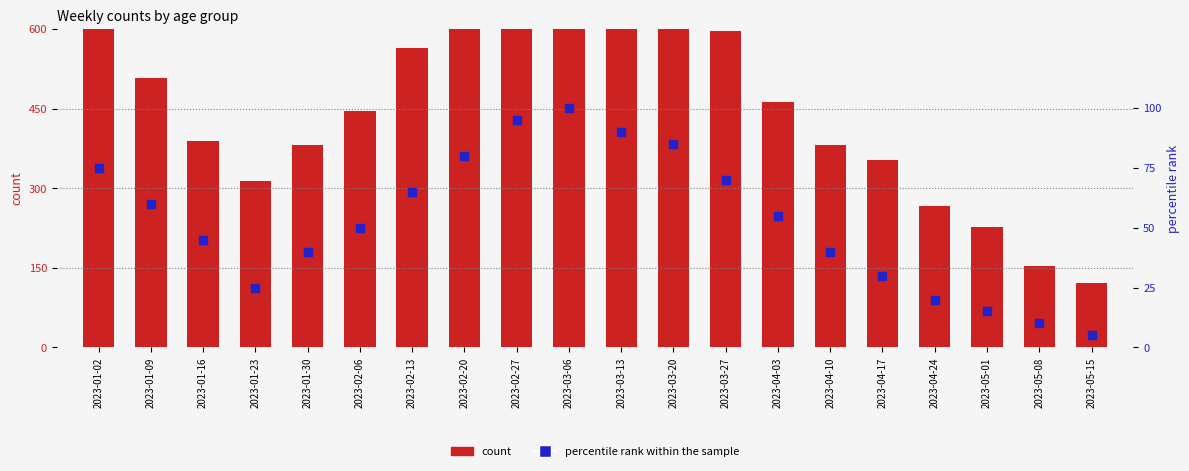

Which series has the largest Y range (max minus min)?

count